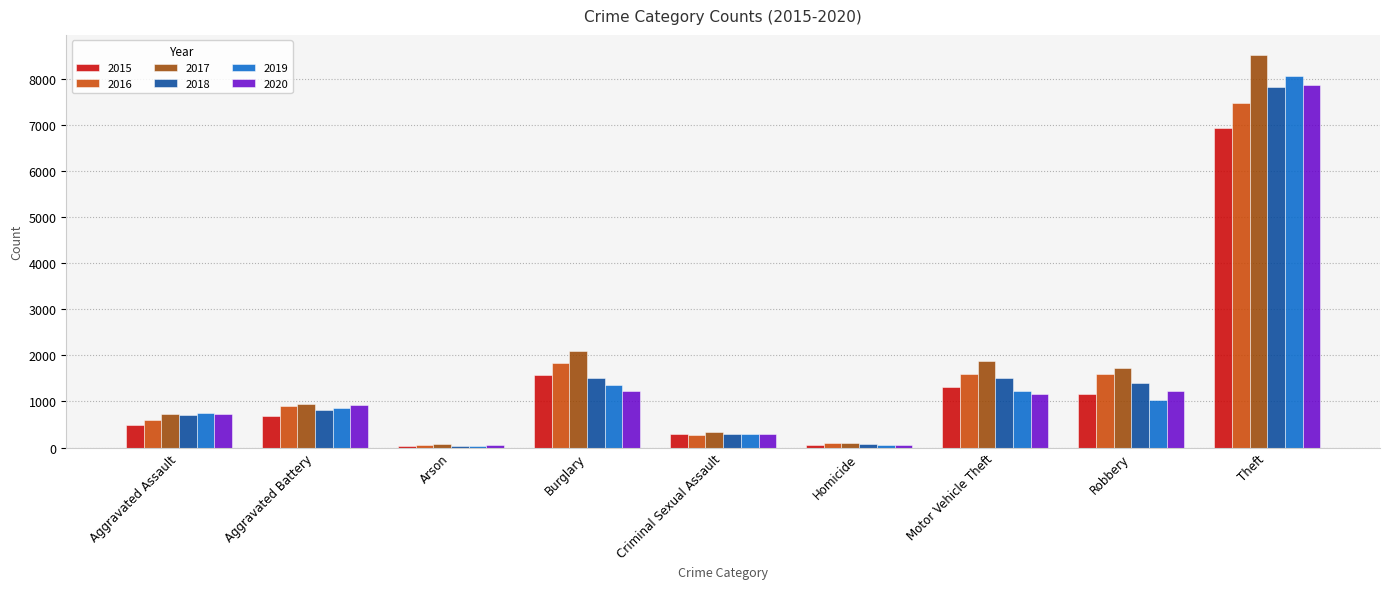

Count the number of categories in the chart.

9